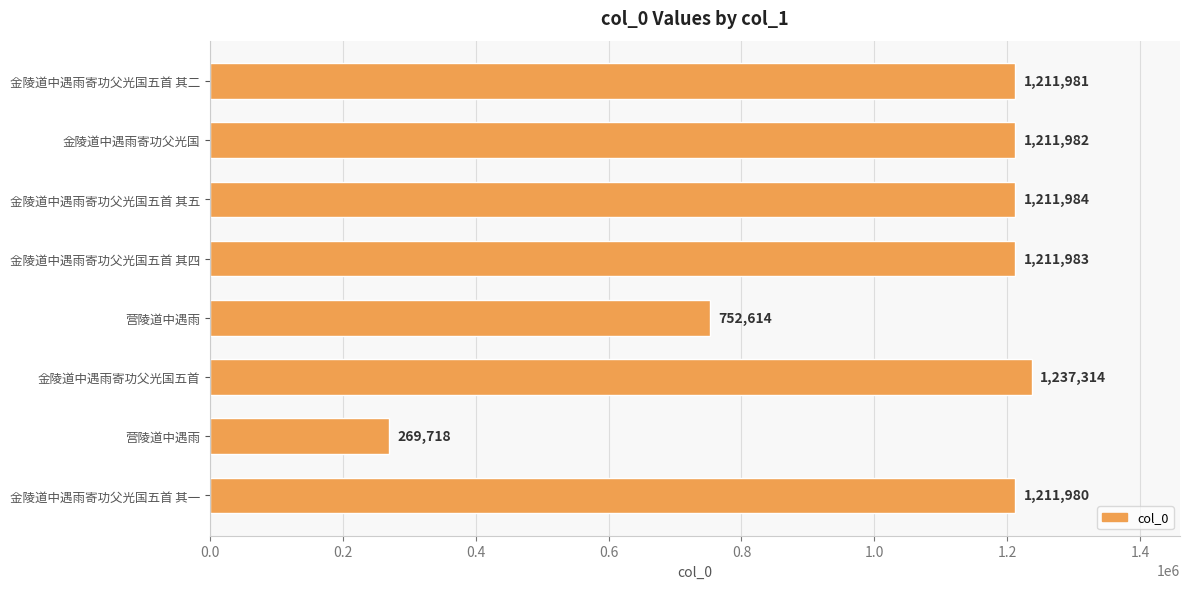

What is the difference between the maximum and minimum values?

967596